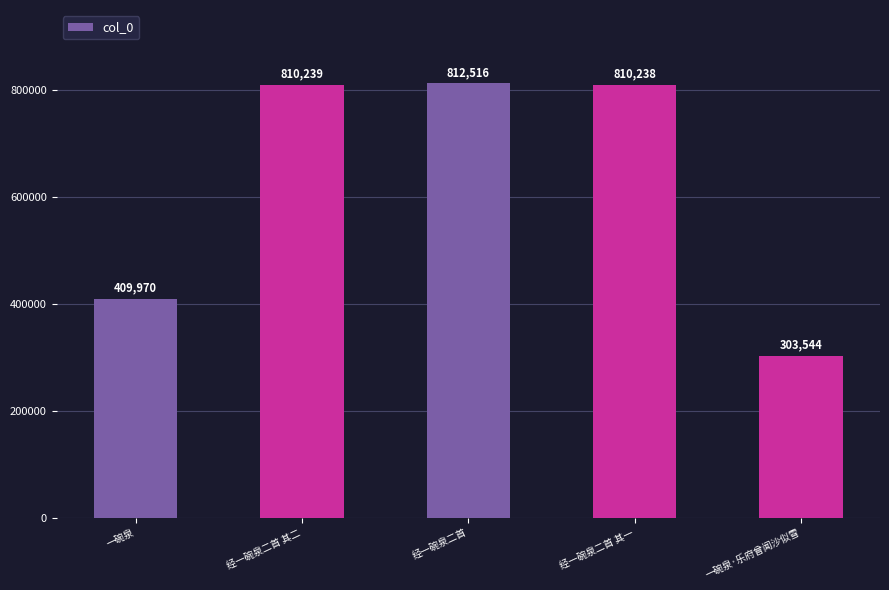

What is the difference between the values at 经一碗泉二首 其一 and 经一碗泉二首 其二?

1